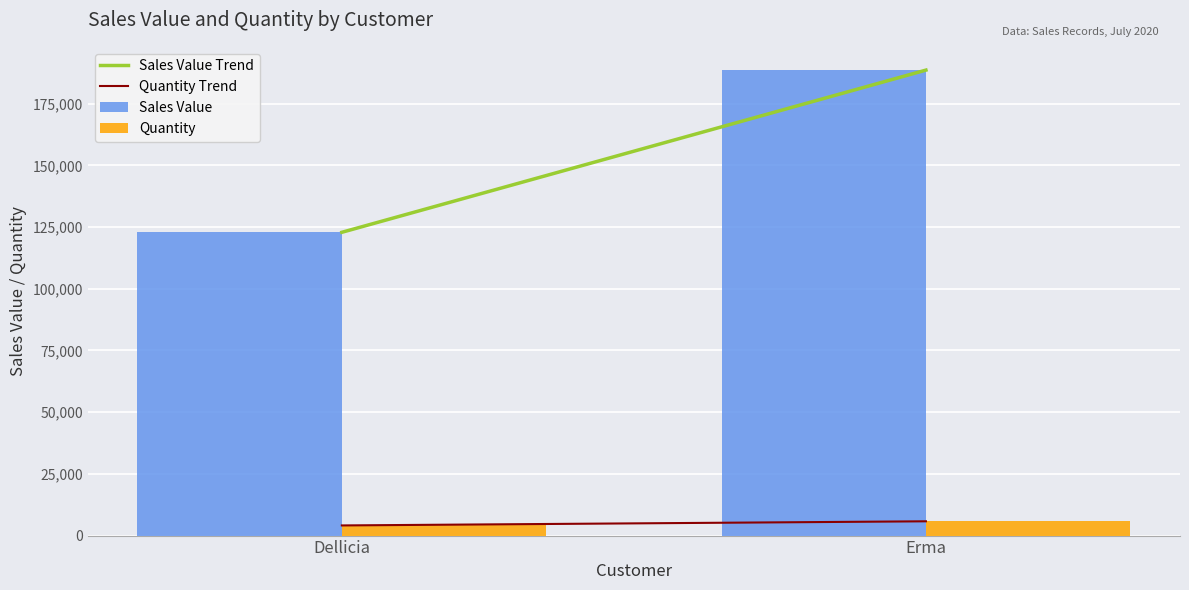

At which category is the sum across all series the highest?

Erma